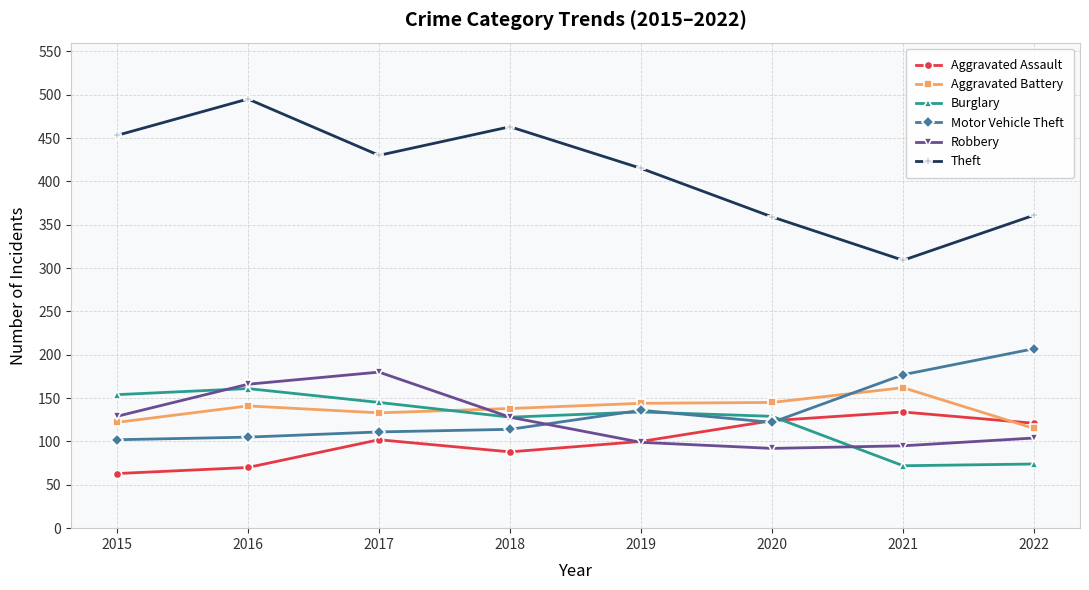

True or false: Theft and Burglary intersect in this chart.

False